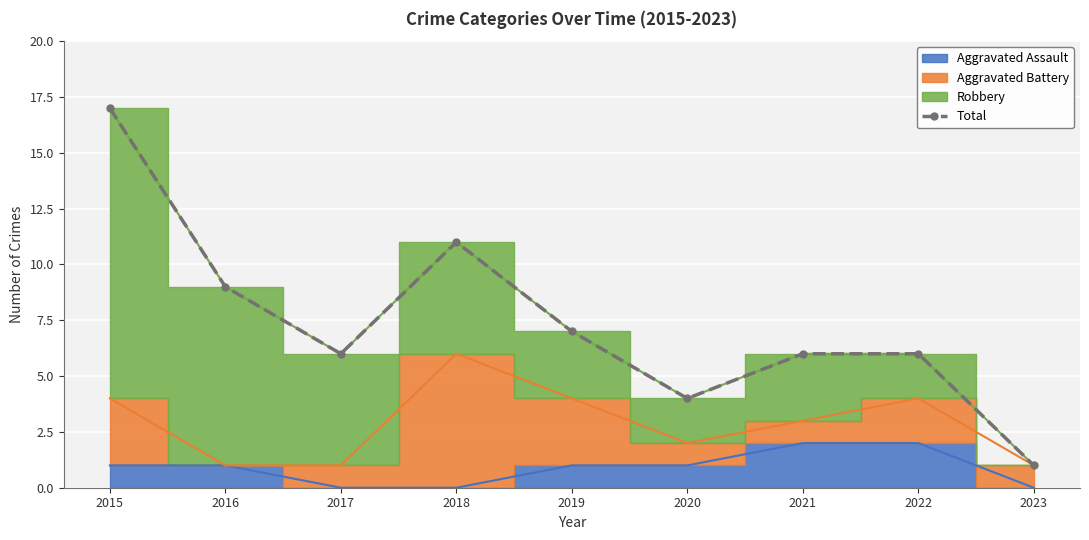

Is it true that the value at 2016 is 9?

True